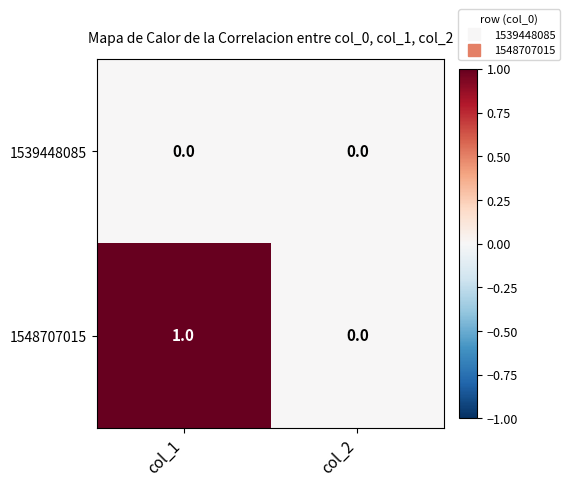

Reading left to right, transcribe all the data shown in this chart.

1539448085: col_1=0	col_2=0
1548707015: col_1=1	col_2=0